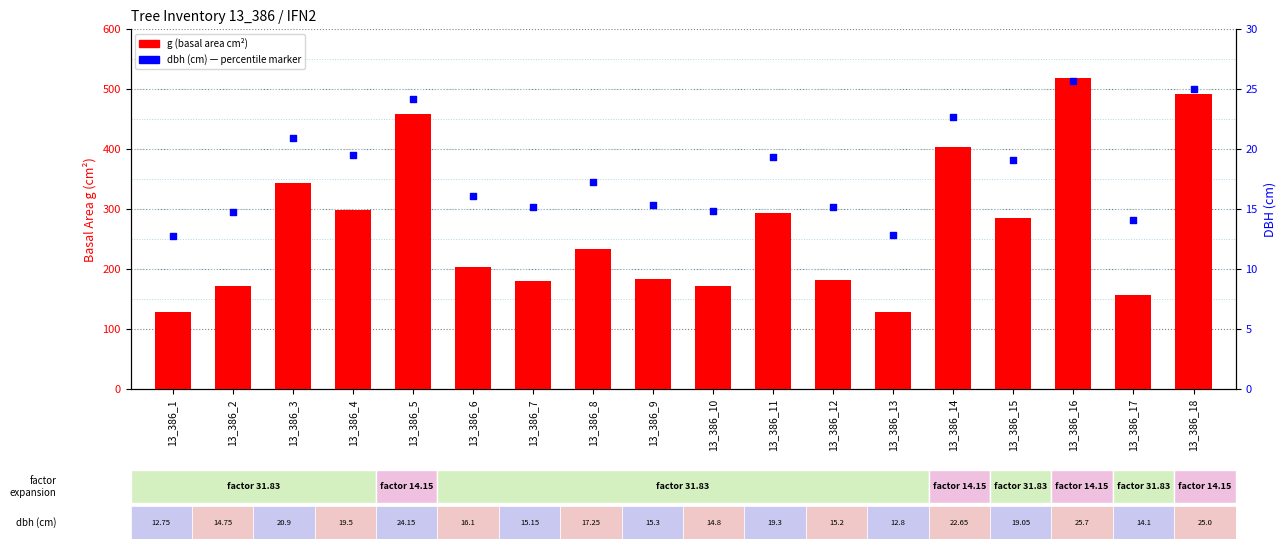

What are all the series names shown in the legend?

g (basal area), dbh